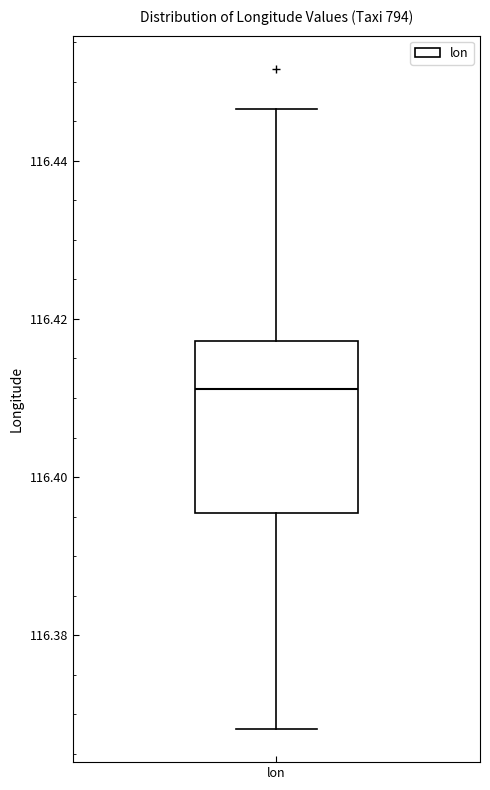

Where is the lower edge of the box for lon on the y-axis? The values are not printed on the chart, so give them approximately, as read against the axis.

116.396